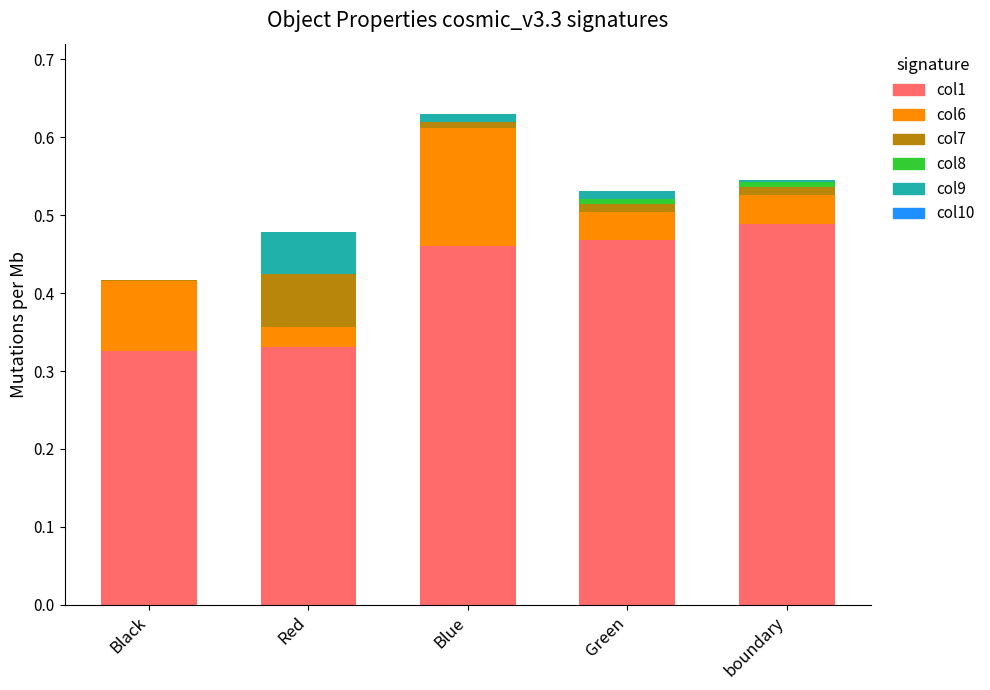

How many categories are shown in the chart?

5